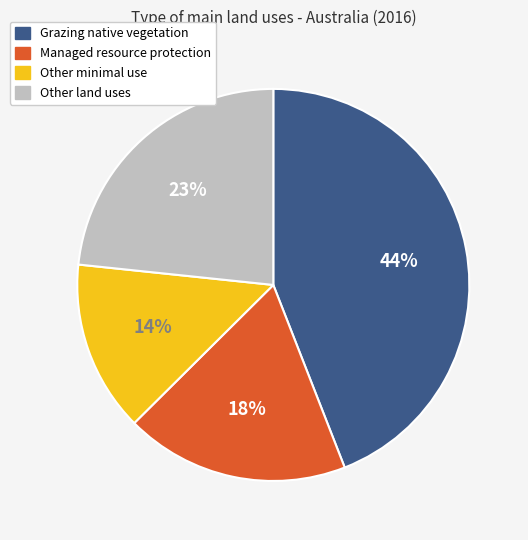

To the nearest percent, what is the difference between the Managed resource protection and Other minimal use slice percentages?

4%